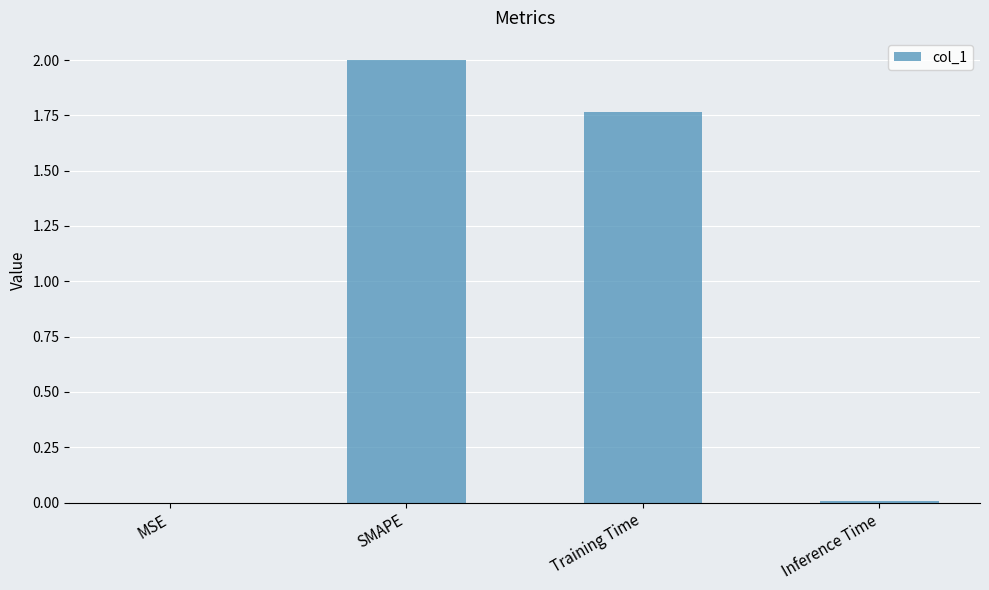

How many values exceed 1?

2